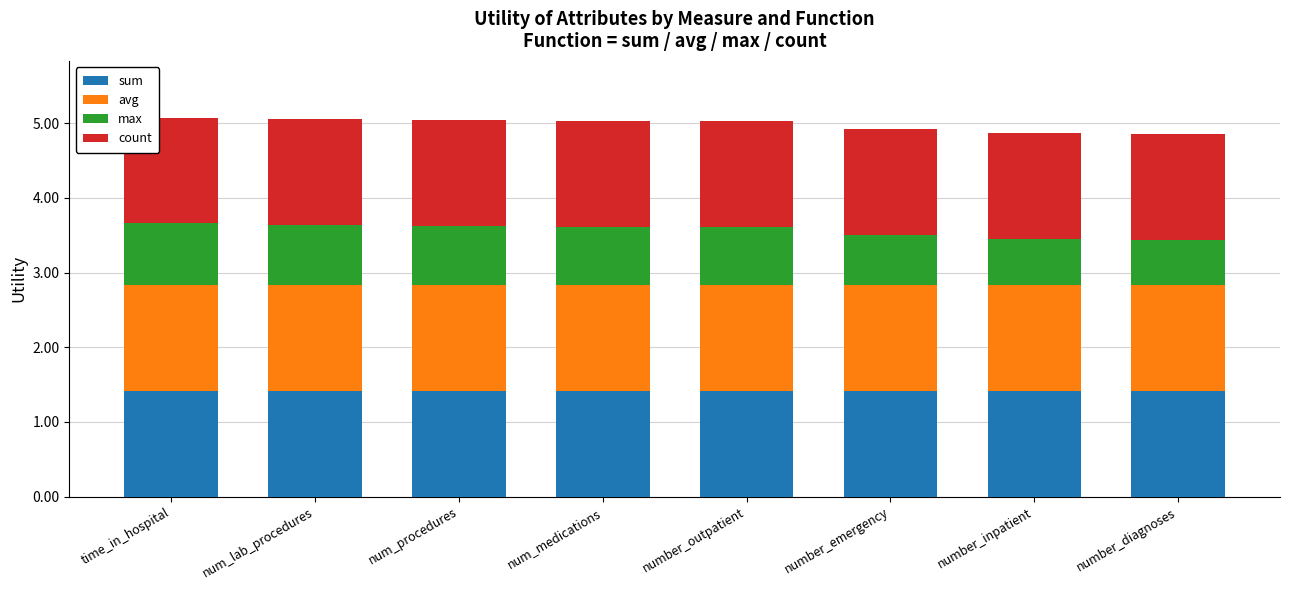

The value of sum at number_inpatient is 1.4. True or false?

True